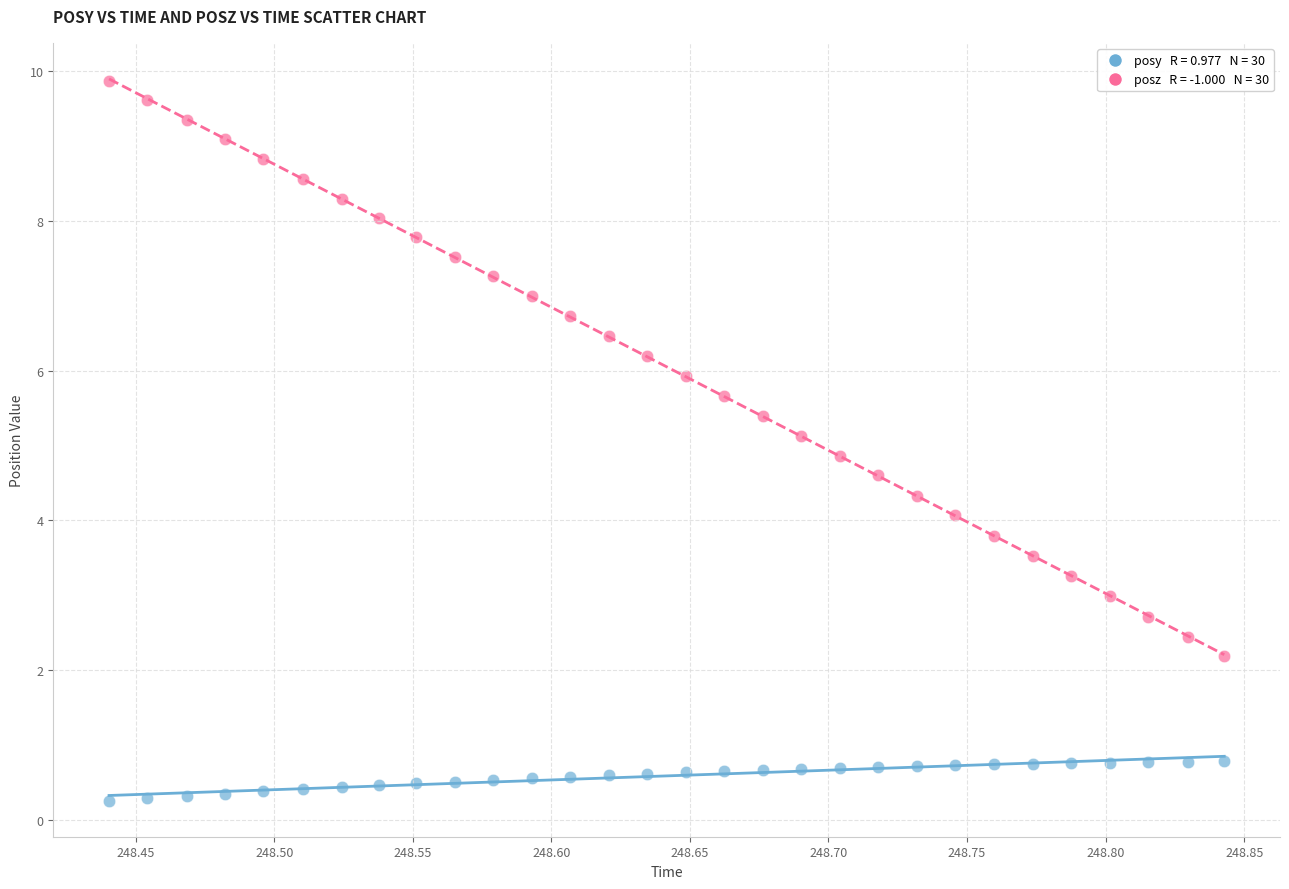

Across all data points, what is the range of Y values (max minus min)?

9.6